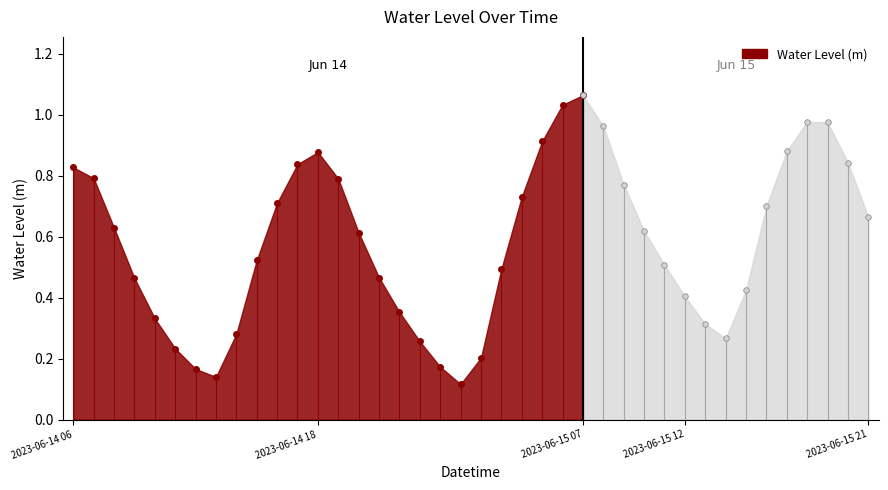

How many lines are shown in the chart?

1